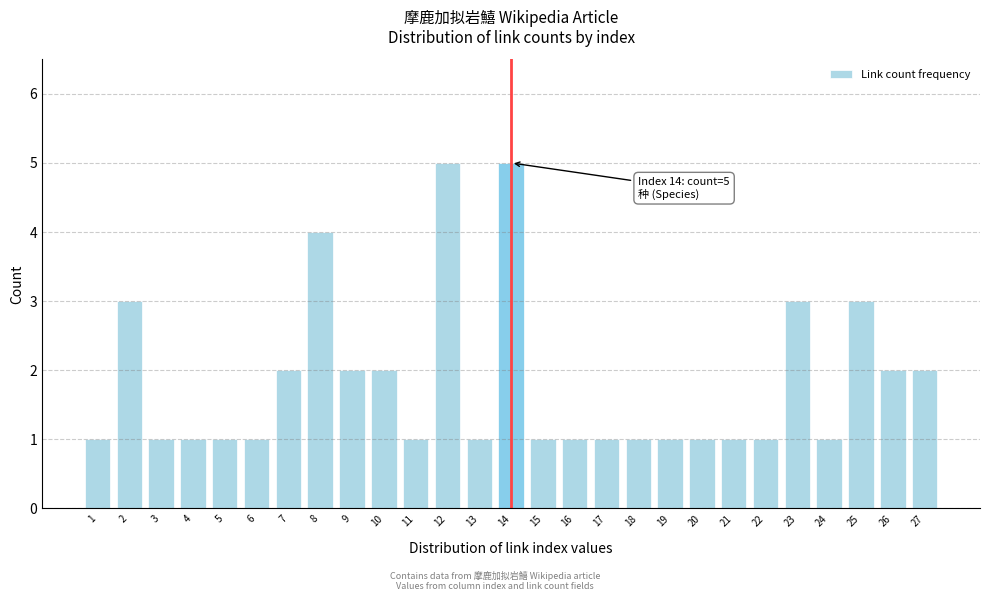

Reading right to left, what are all the values shown in this chart?

2	2	3	1	3	1	1	1	1	1	1	1	1	5	1	5	1	2	2	4	2	1	1	1	1	3	1